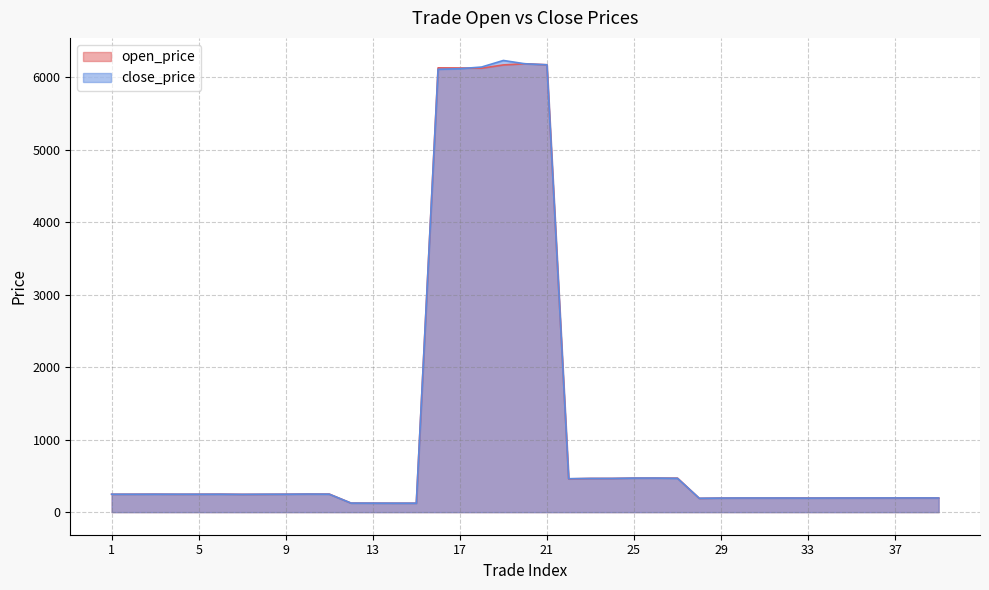

How many distinct data groups are displayed?

2